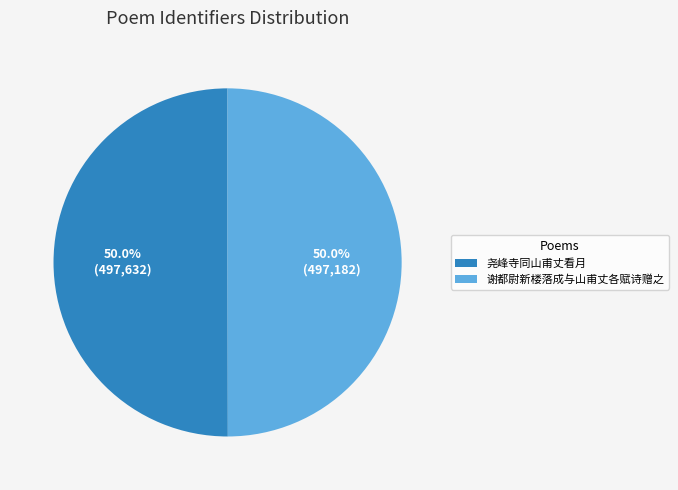

What percentage is the 尧峰寺同山甫丈看月 slice, to the nearest percent?

50%